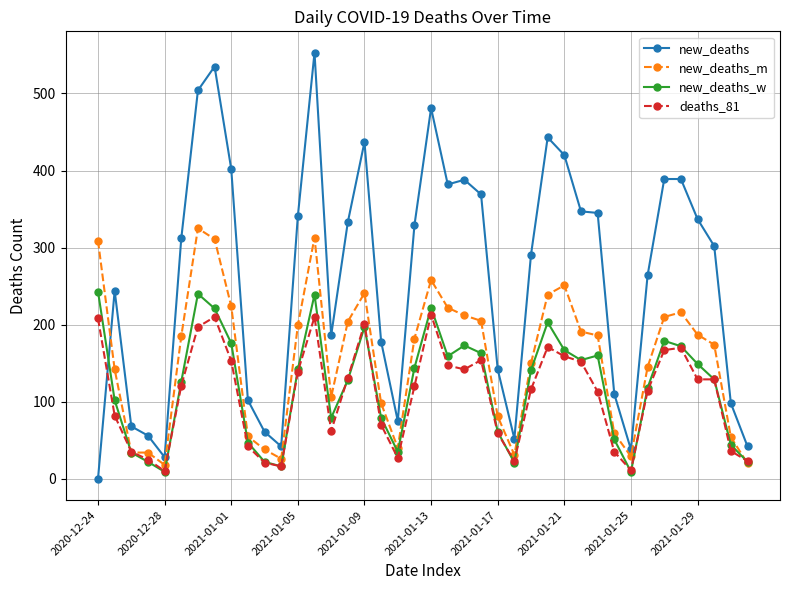

What is the value of the deaths_81 point at the 38th from the left?

129